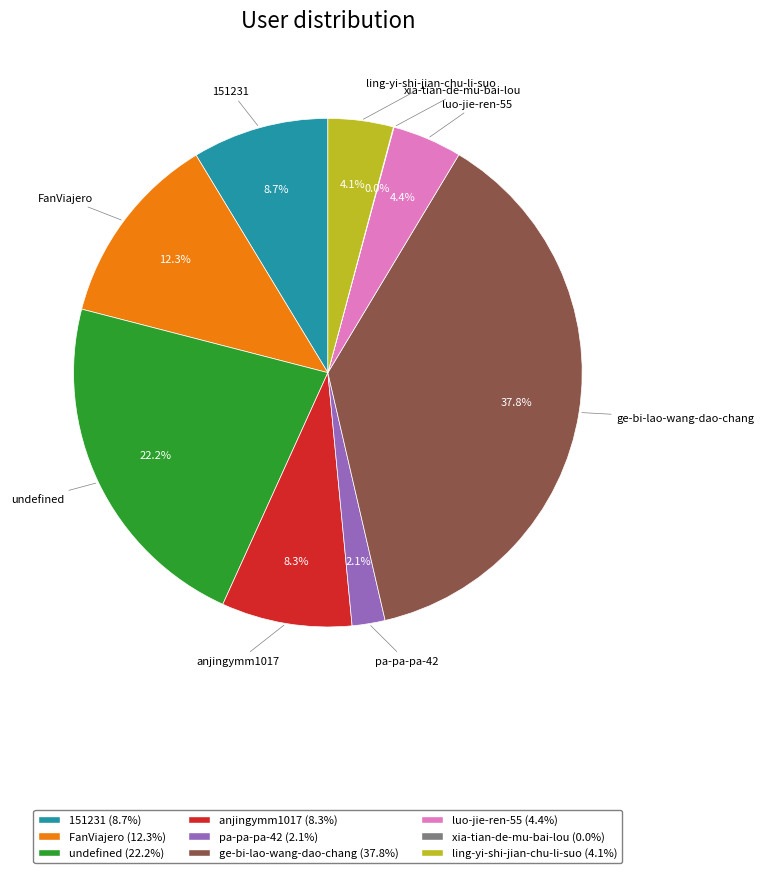

Approximately how many times larger is the value at 151231 compared to undefined?

0.4